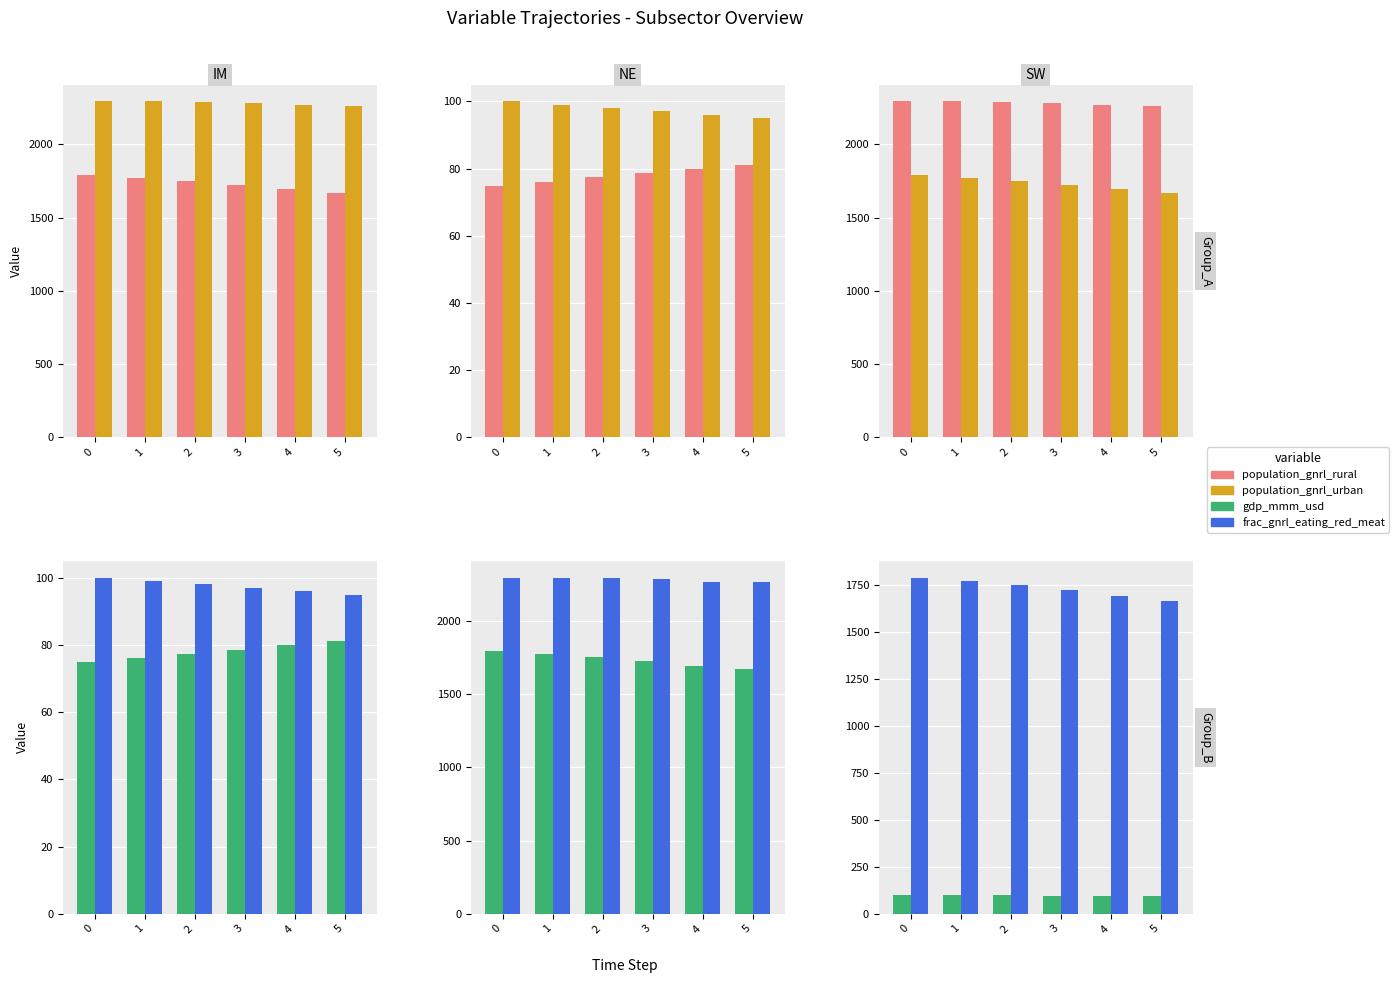

How many values in the population_gnrl_urban series are below 2292?

3